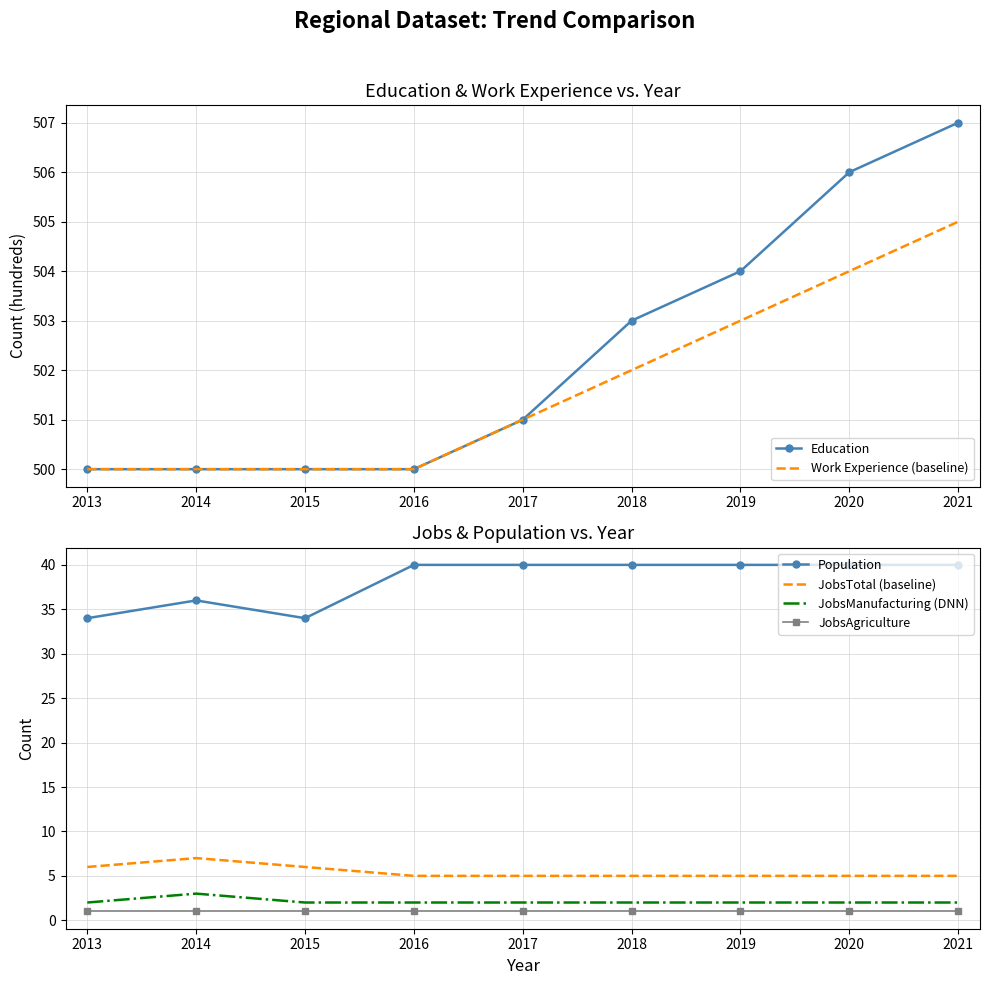

True or false: Education and Population cross at least once.

False